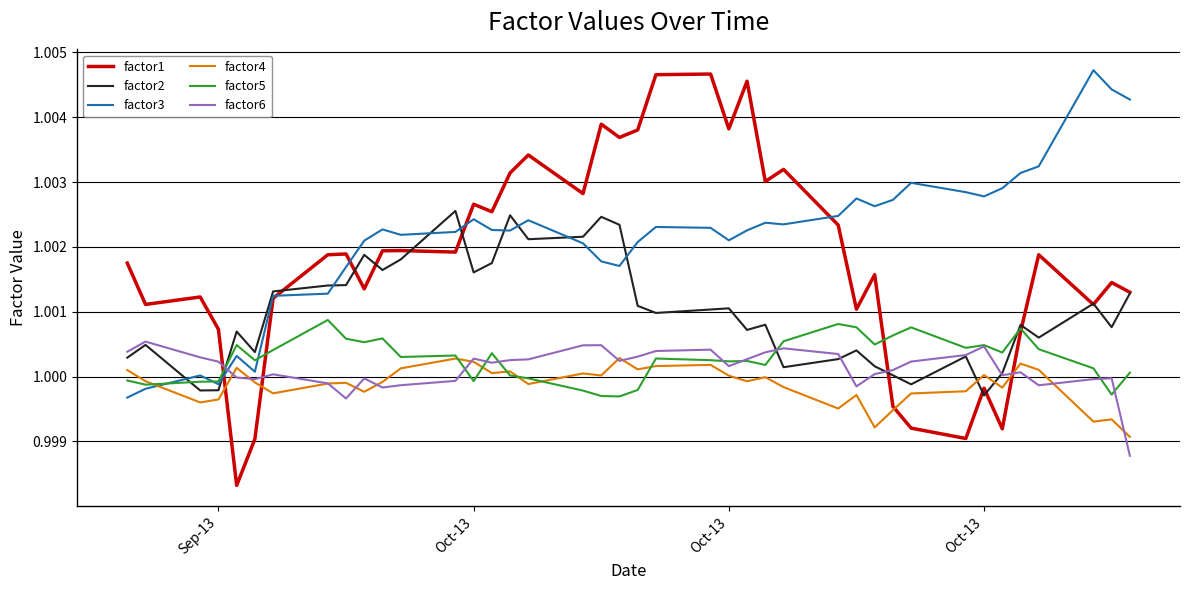

Which series has the largest total across all categories?

factor3